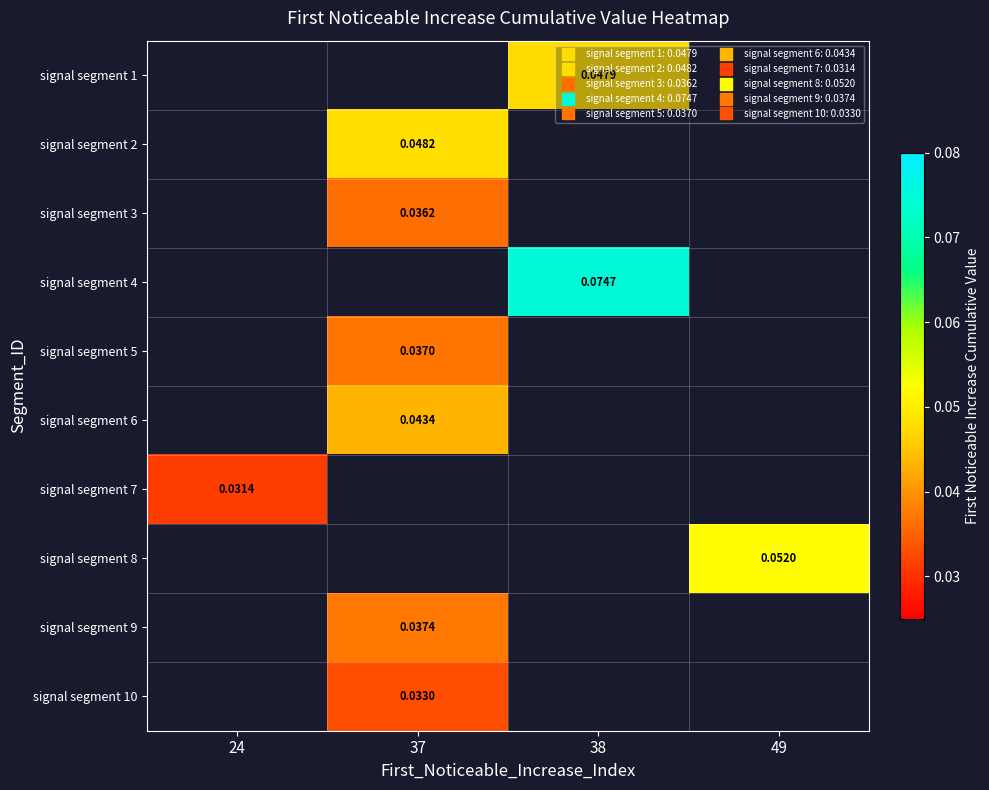

Which series has the largest range (max minus min)?

signal segment 7